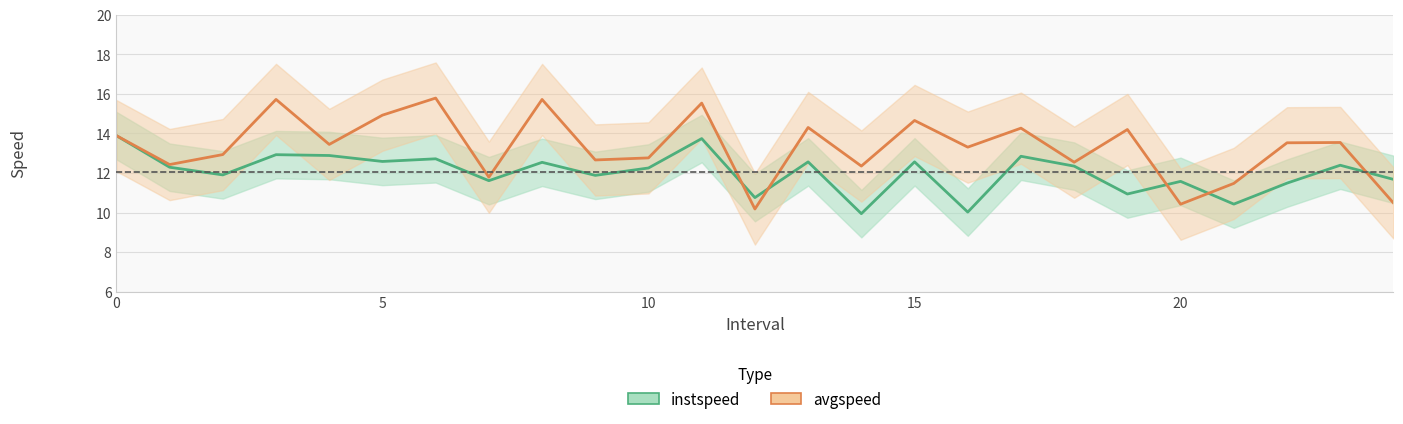

What is the difference between the instspeed values at 21 and 24?

1.3